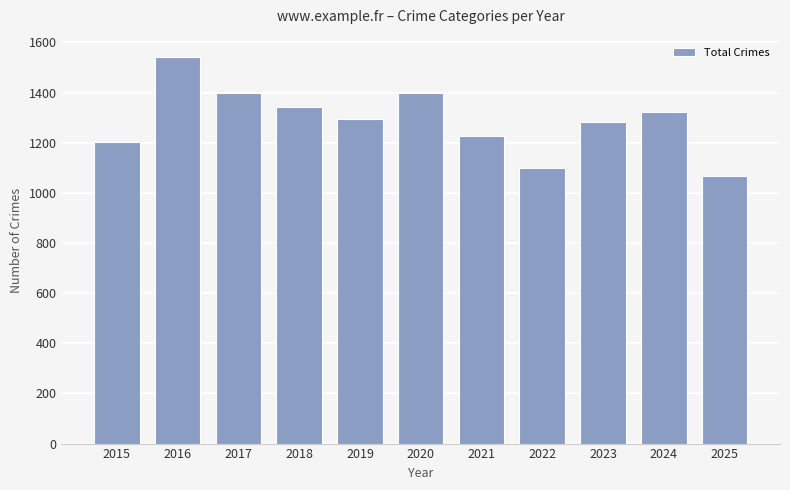

How many distinct data groups are displayed?

1